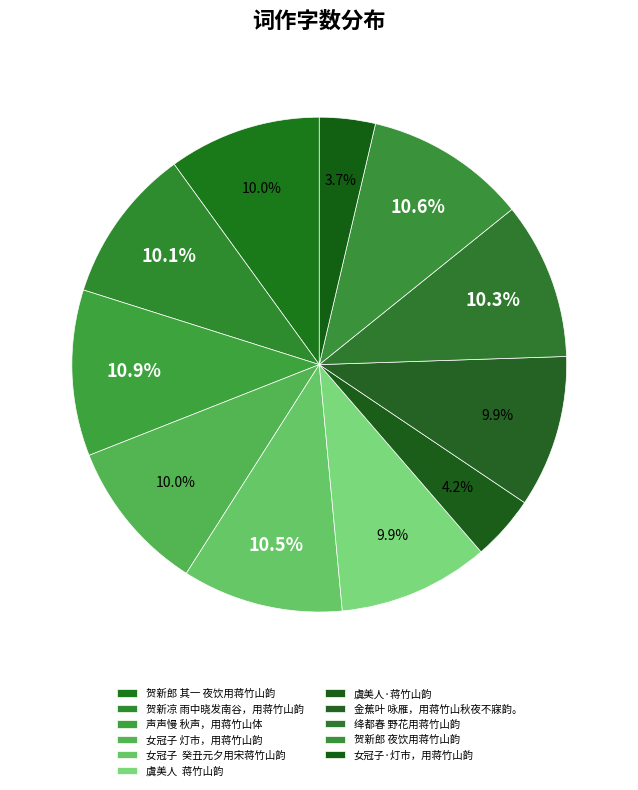

Which category has the smallest portion of the pie?

女冠子·灯市，用蒋竹山韵